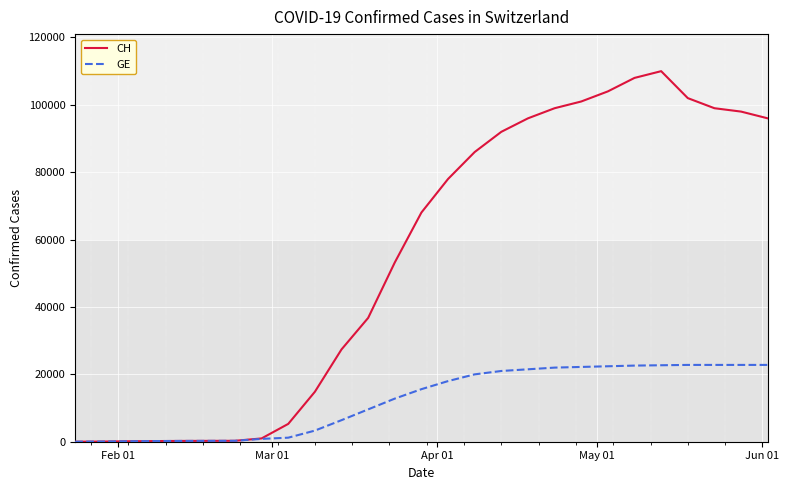

Which series has the widest spread of values?

CH